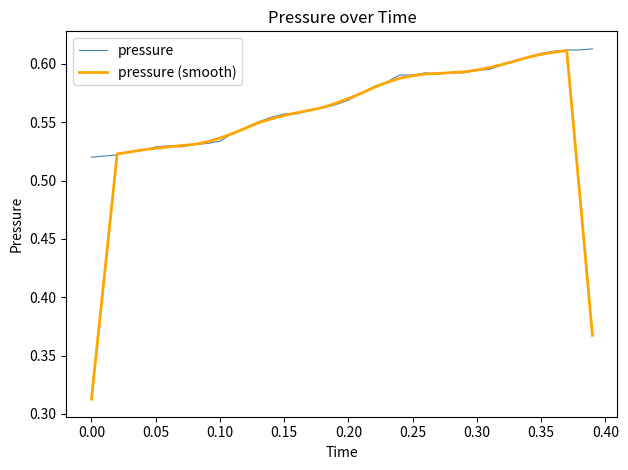

Which series has the widest spread of values?

pressure (smooth)